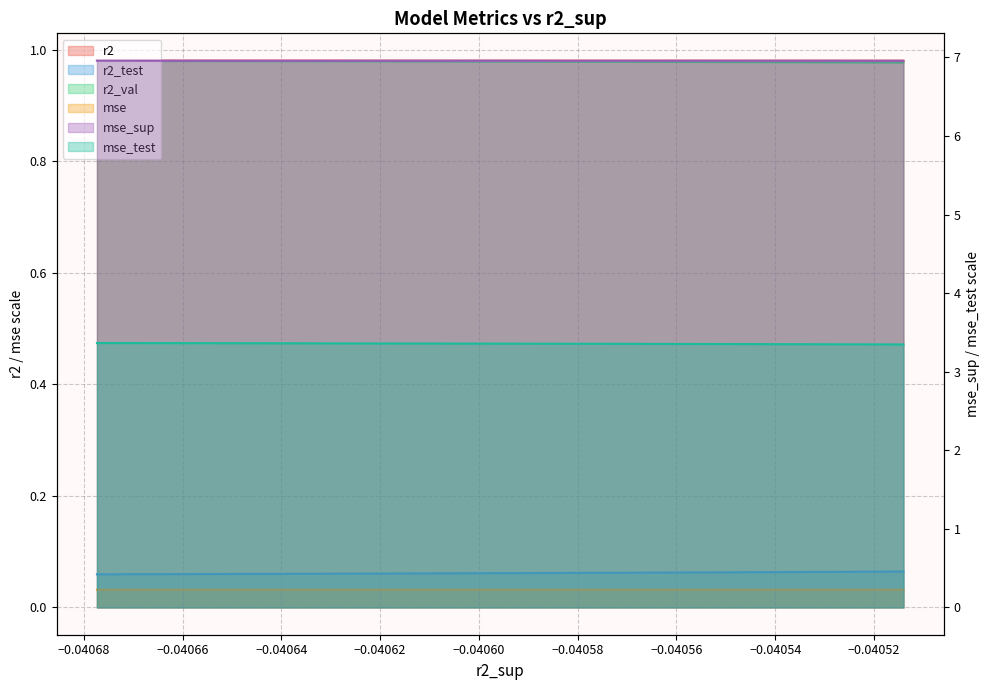

How many series are shown in this chart?

6